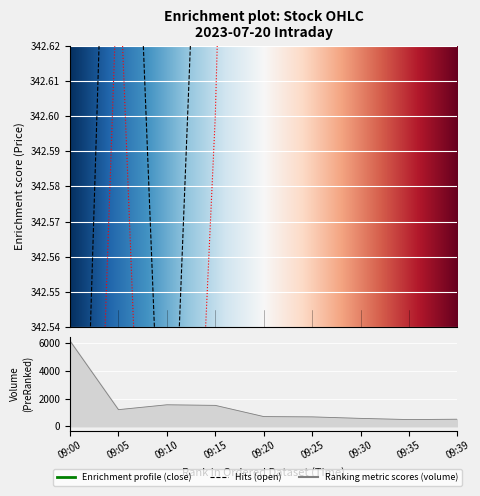

Does the chart display data point markers on the line(s)?

No